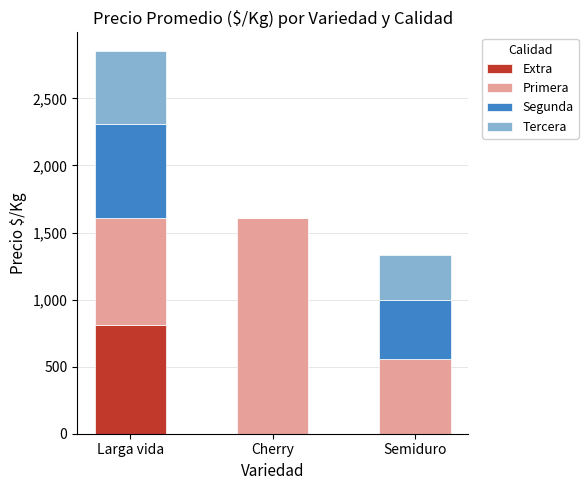

What is the sum of all Extra values?

810